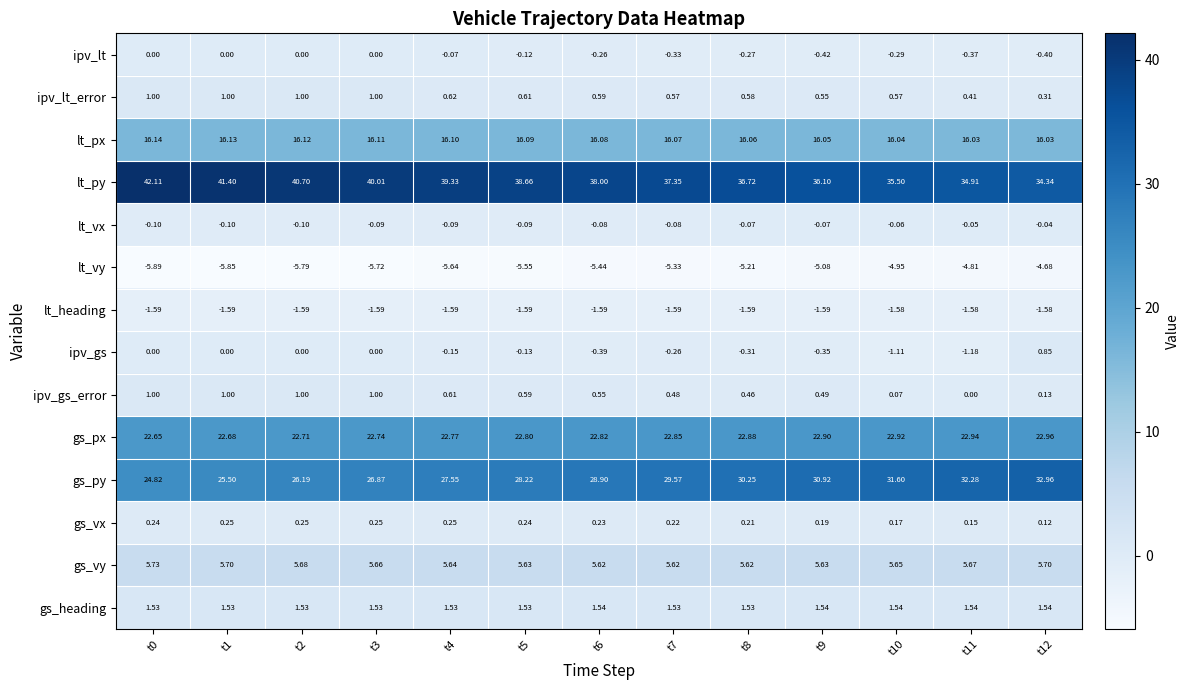

How many values in the lt_vy series are below -5?

10